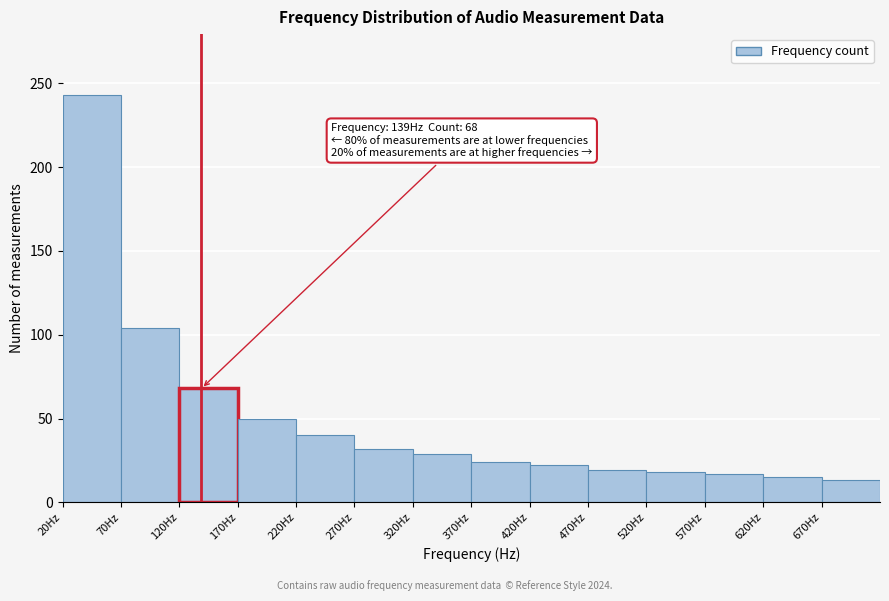

Which range on the x-axis has the tallest bar?

20 to 70